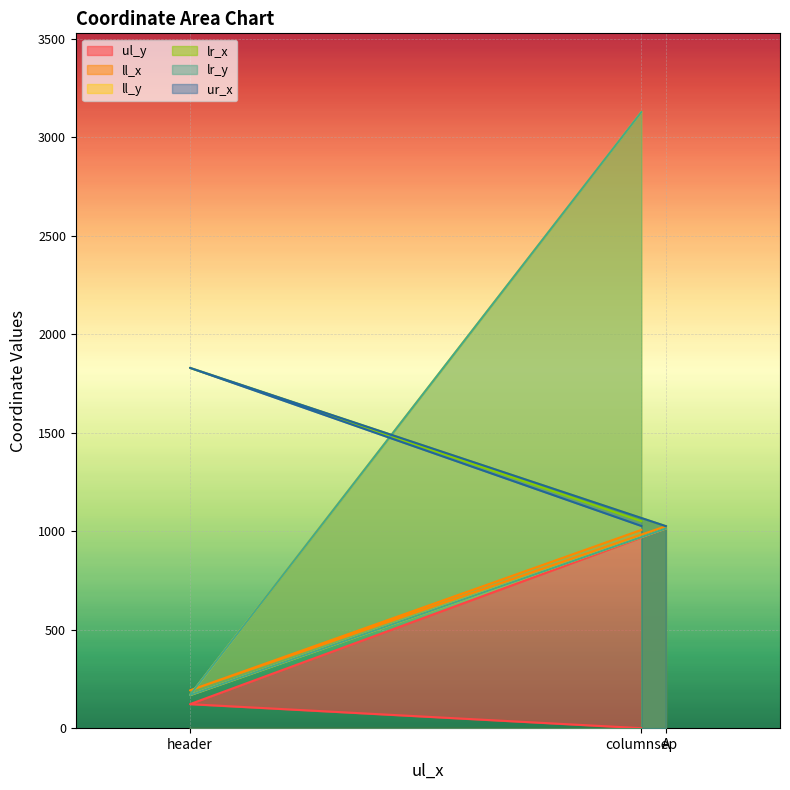

Which series has the largest total across all categories?

ll_y